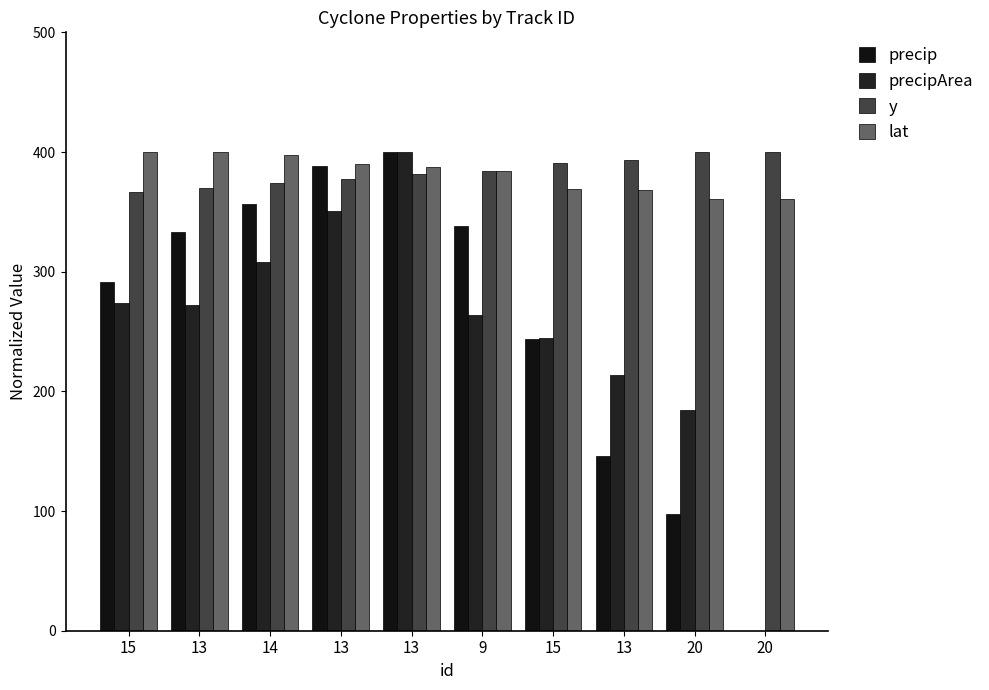

Between 9 and 15, which series saw the biggest shift?

precip